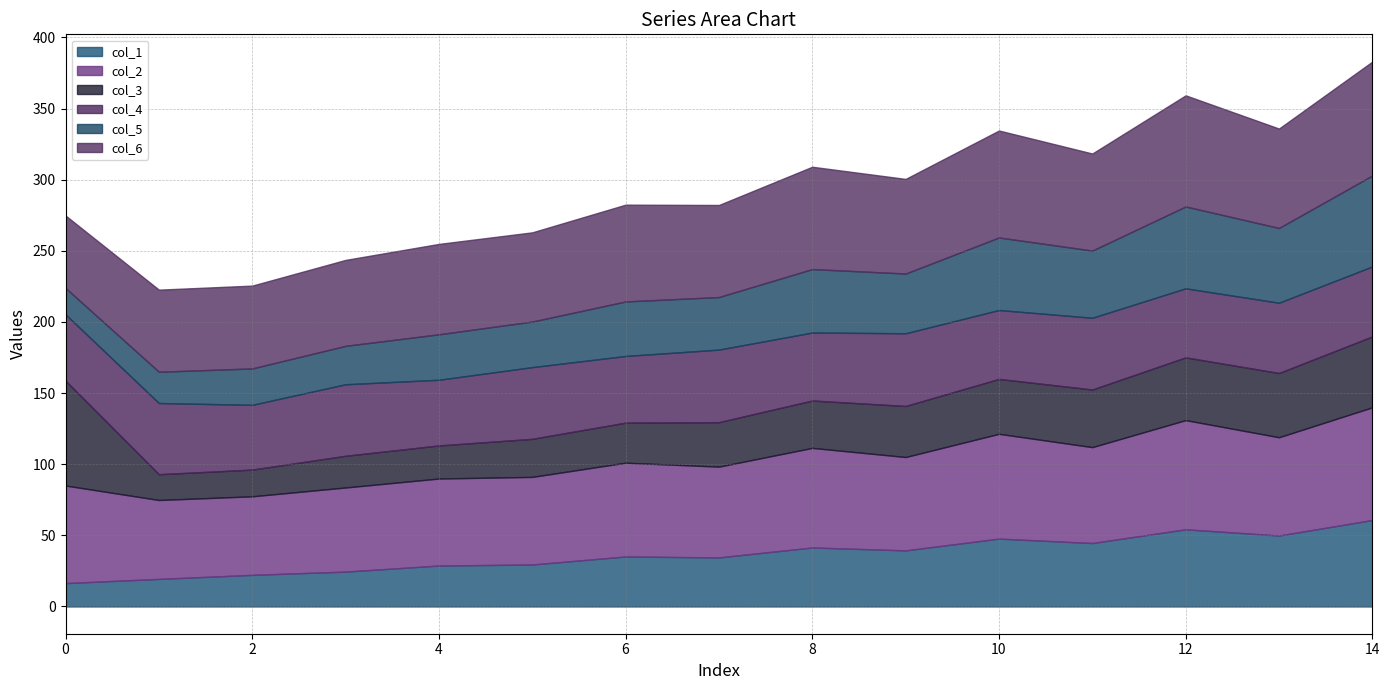

What is the total value across all series at 10?

334.6